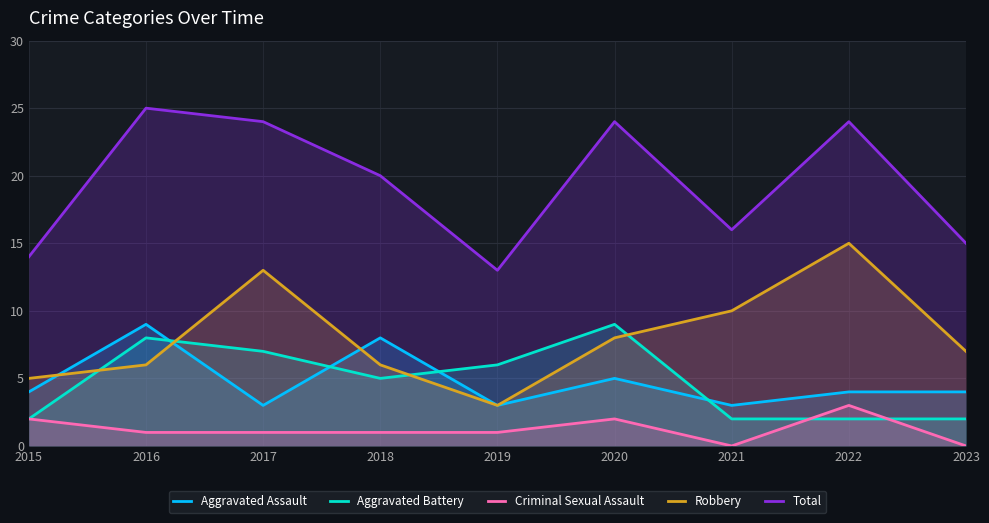

At which category does the chart reach its minimum across all series?

2021